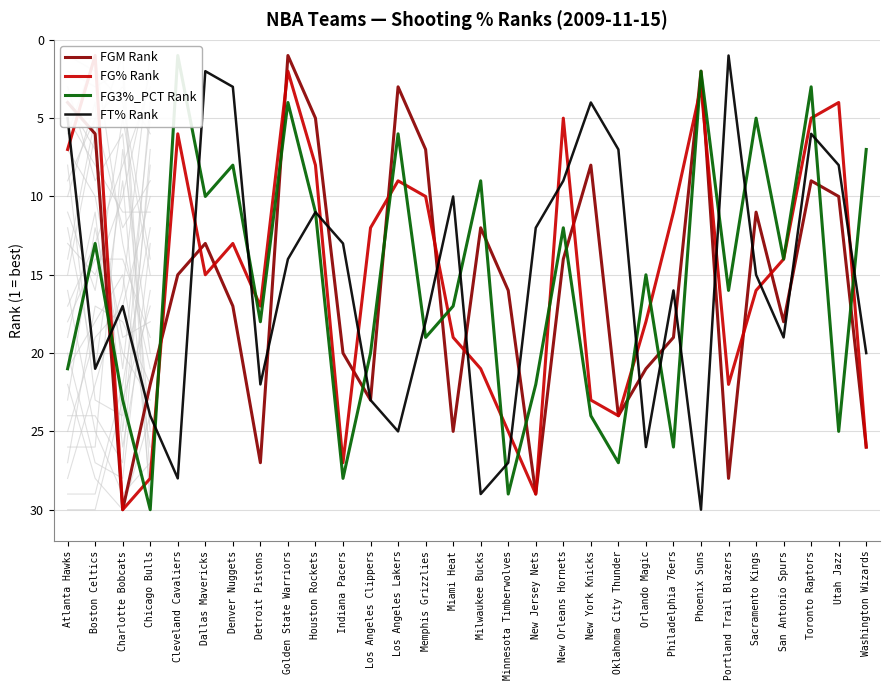

What value does the FGM Rank series have at Toronto Raptors, to the nearest 10?

10